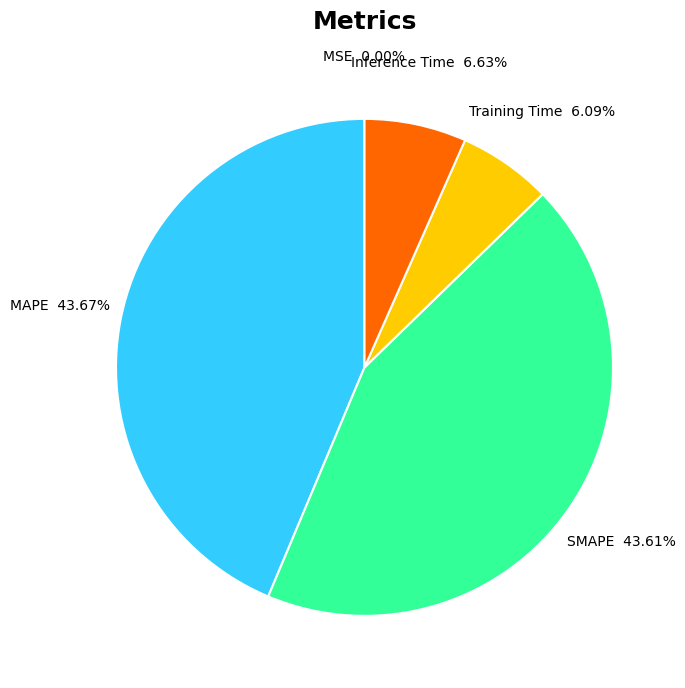

Is there a majority slice in this chart?

No